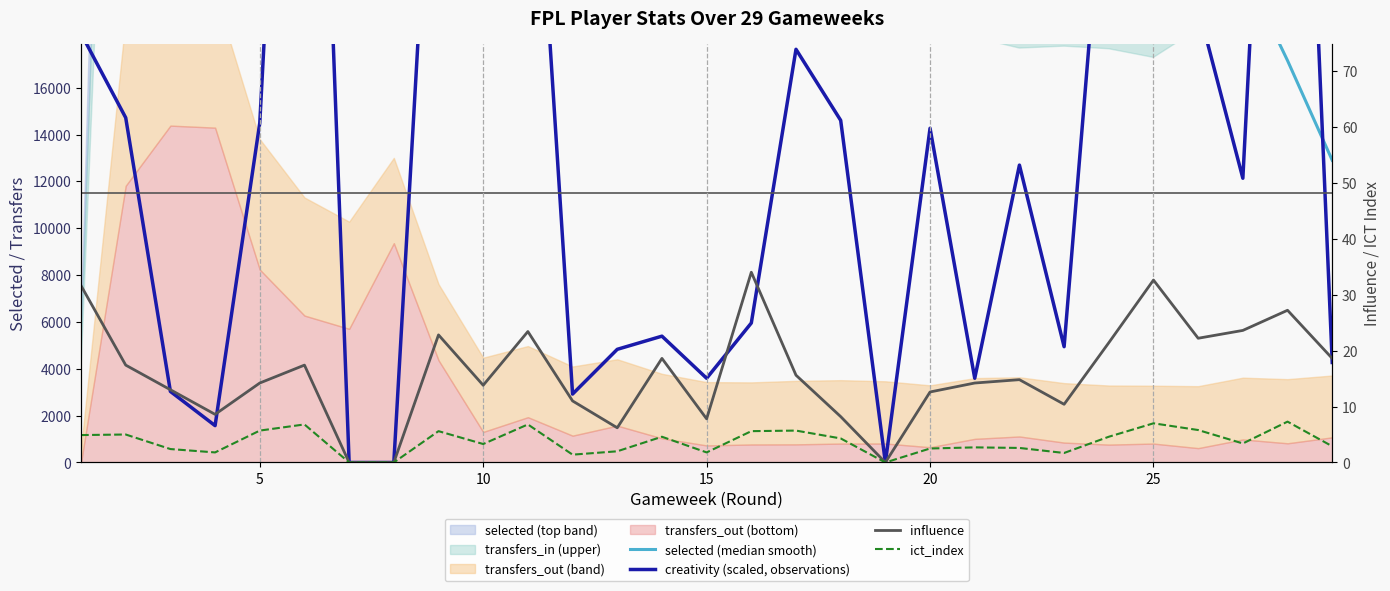

Is it true that selected (median smooth) equals 19774.2 at 28?

False